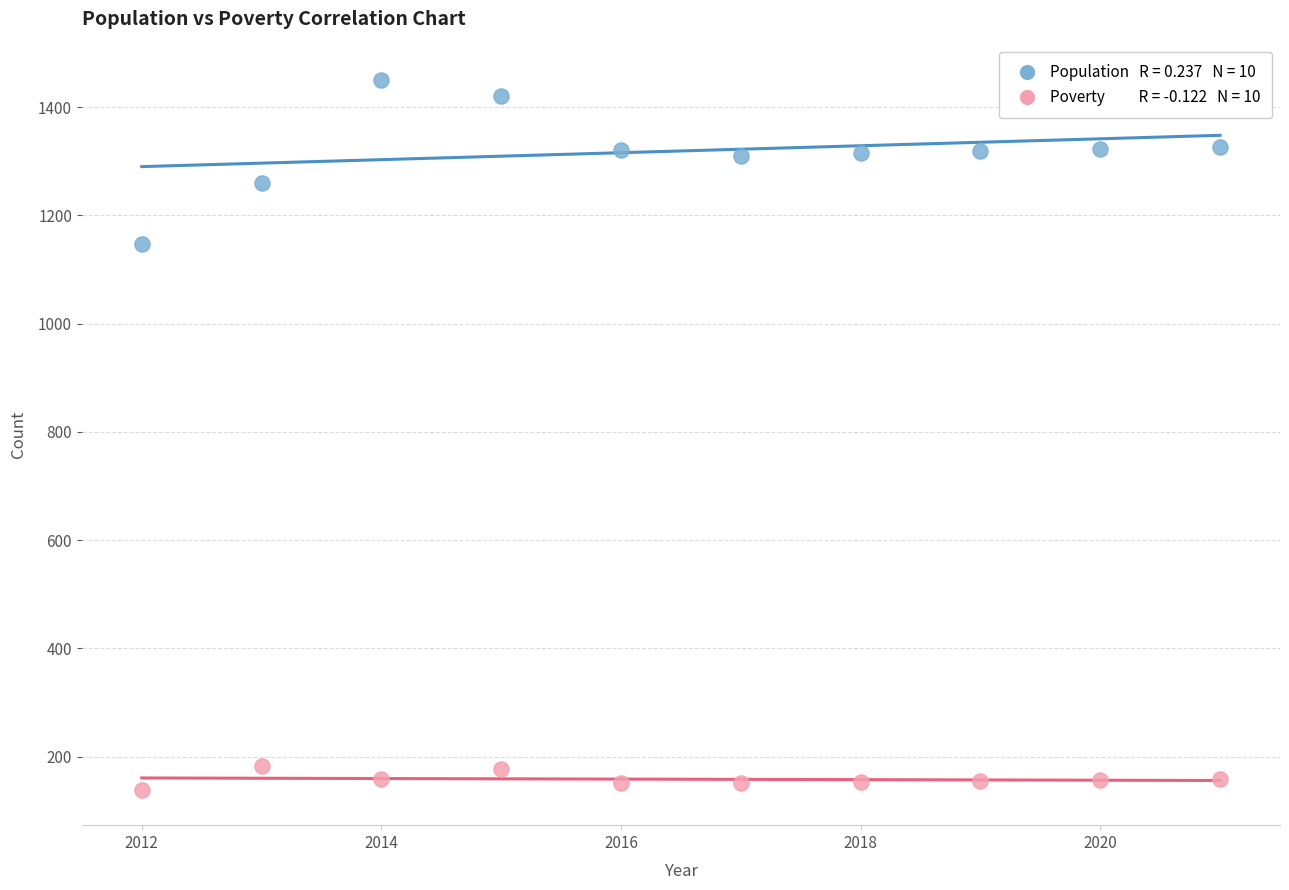

Across all series, what Y value is closest to 794?

1147